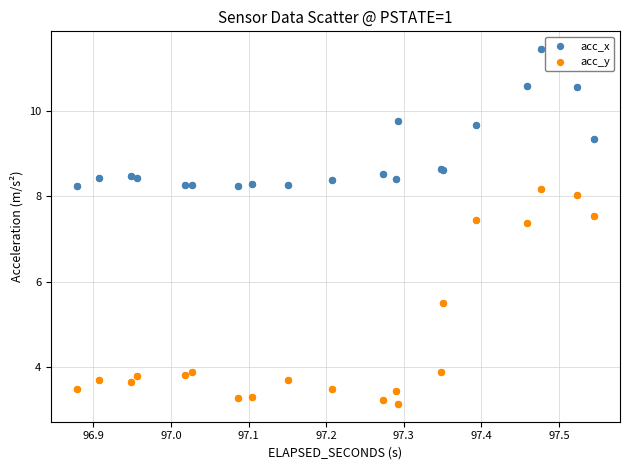

Which series has the largest Y range (max minus min)?

acc_y